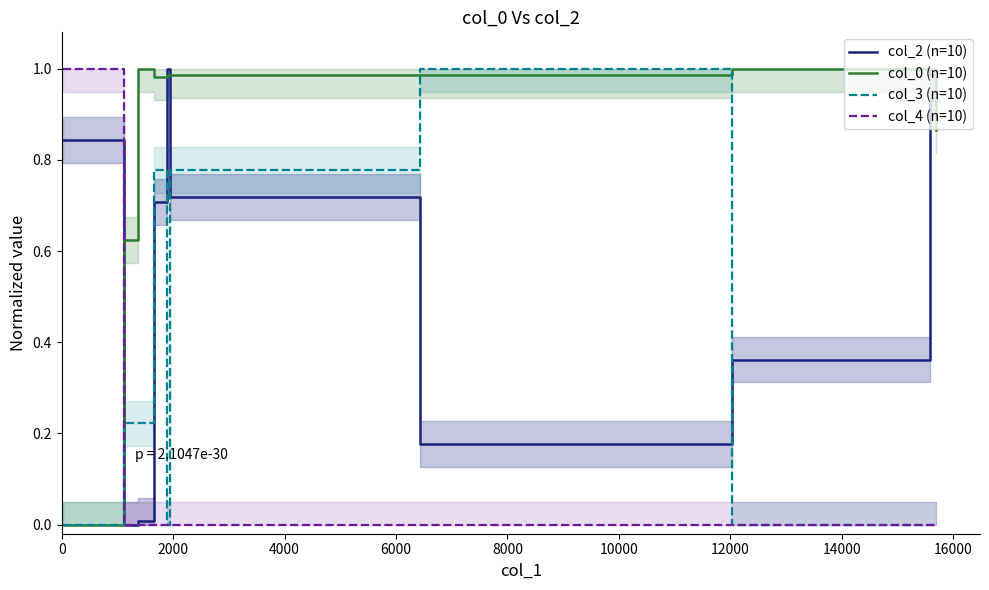

Which series ends up on top after the final intersection of col_3 (n=10) and col_4 (n=10)?

col_3 (n=10)